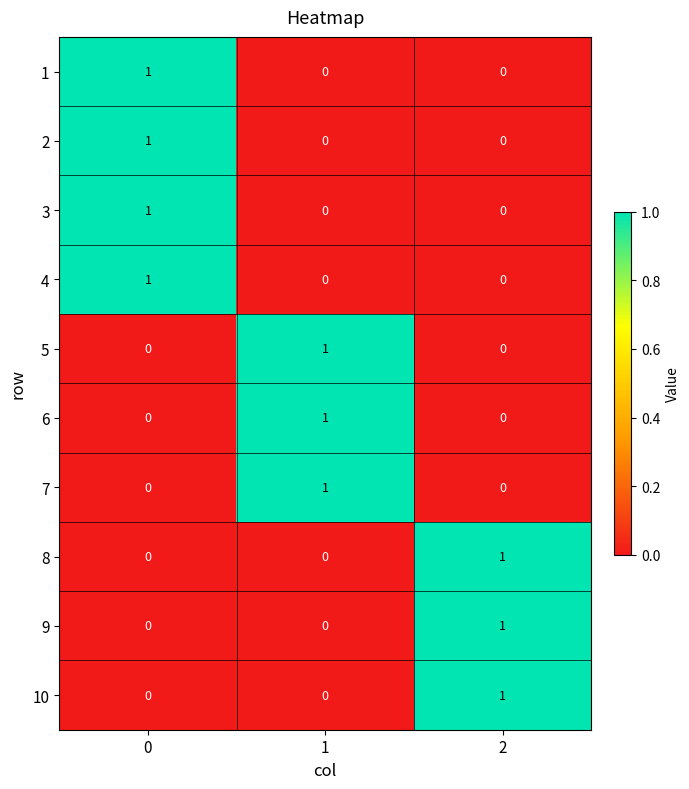

What is the total value across all series at 2?

3